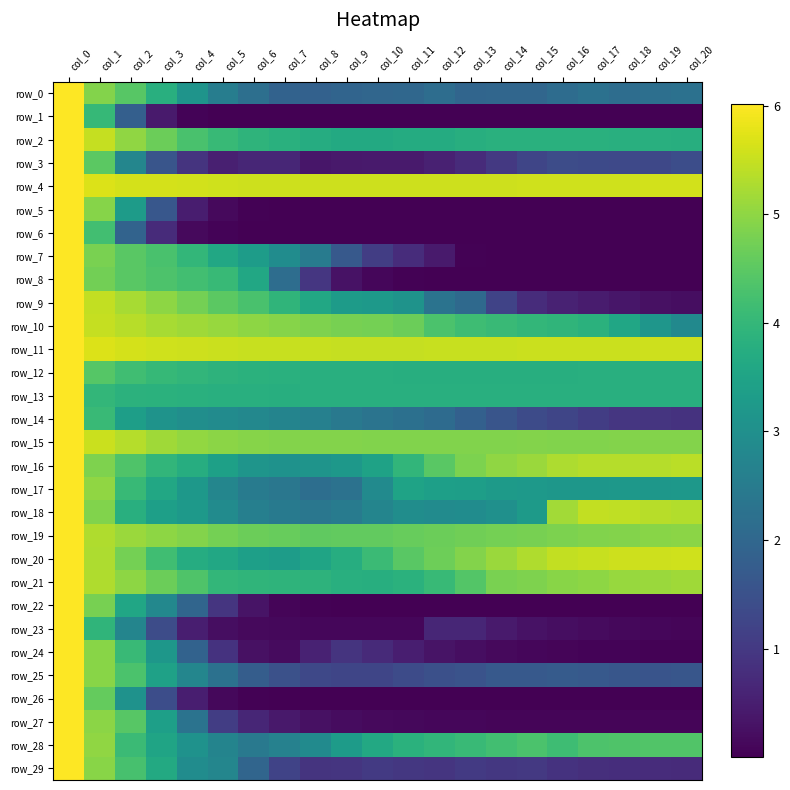

What value does the row_28 series have at col_0?

6.0